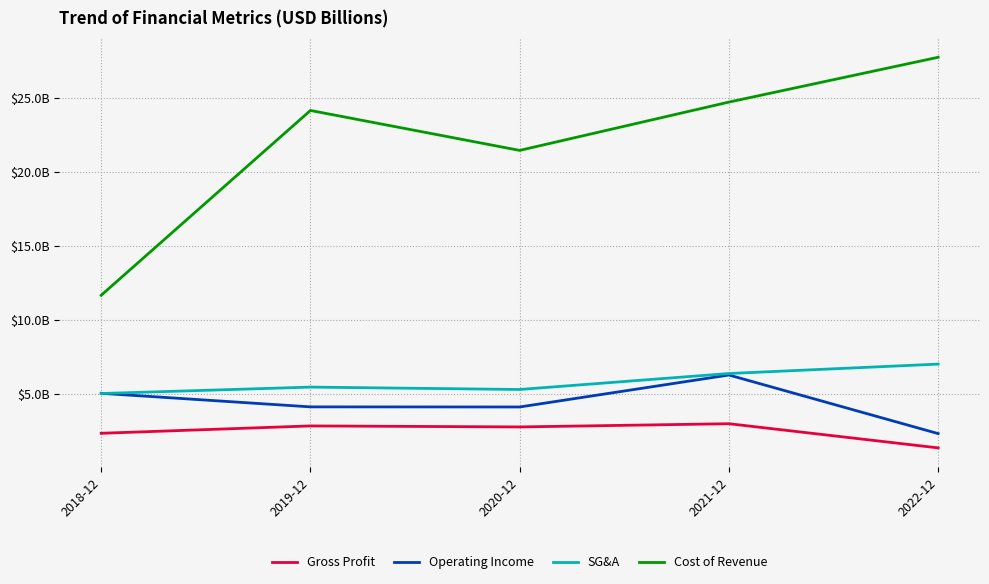

Does the chart display data point markers on the line(s)?

No